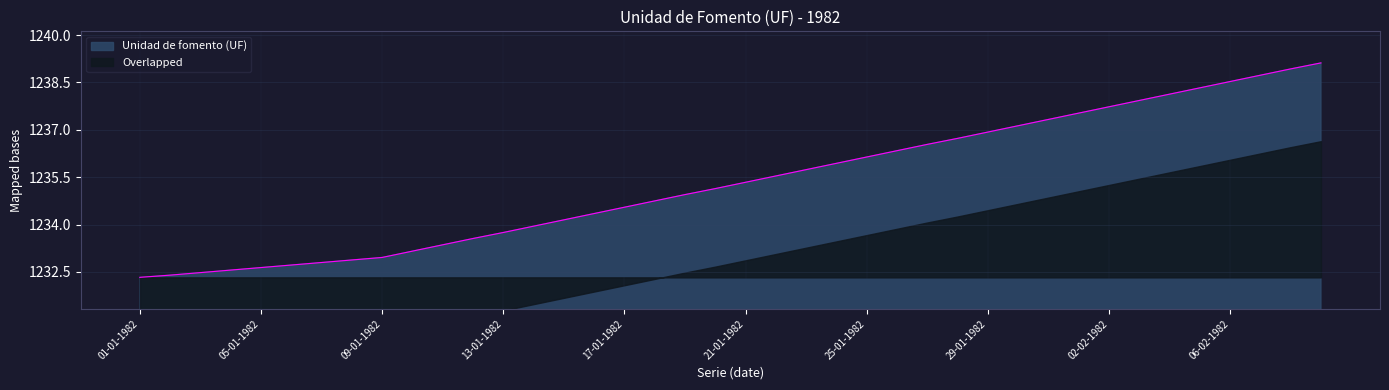

Where is the data nearest to the value 1235?

19-01-1982